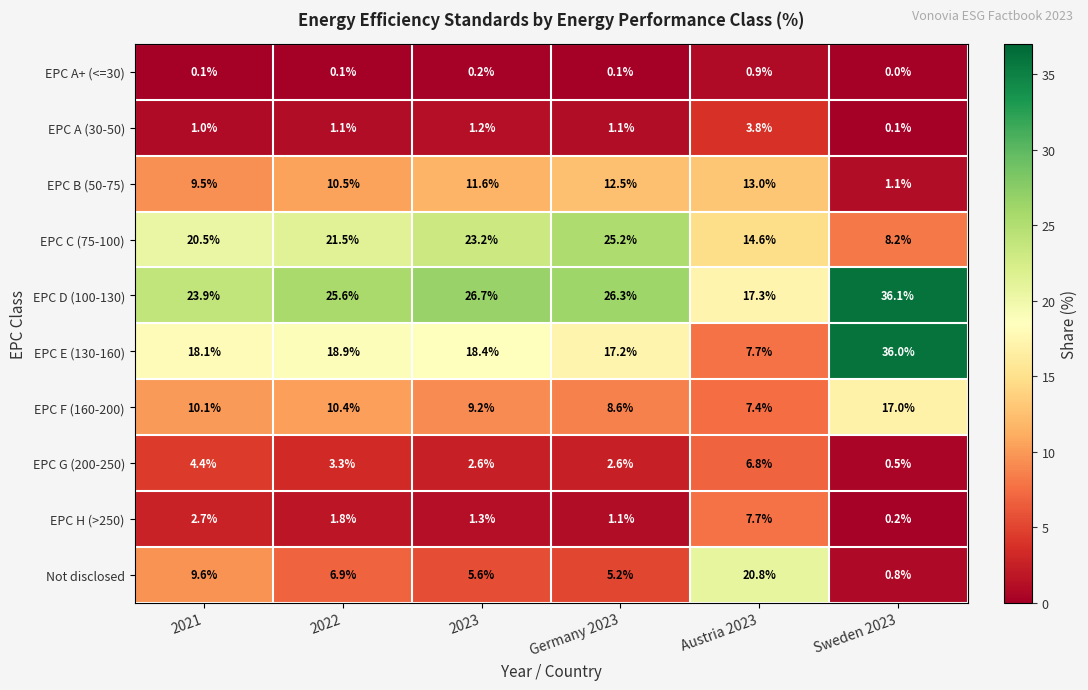

At which category is the sum across all series the highest?

2022